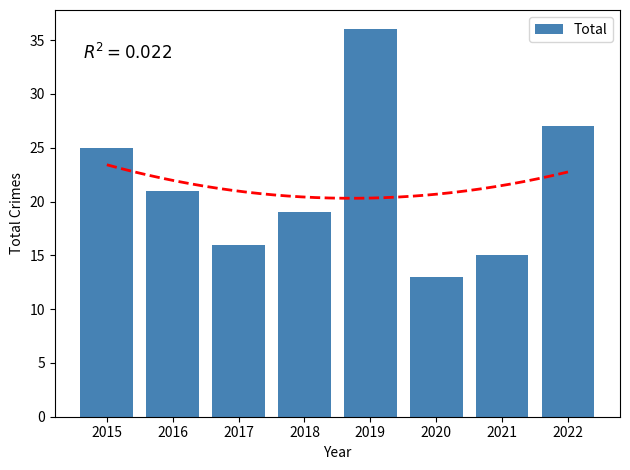

List the labels in order of value, smallest first.

2020, 2021, 2017, 2018, 2016, 2015, 2022, 2019